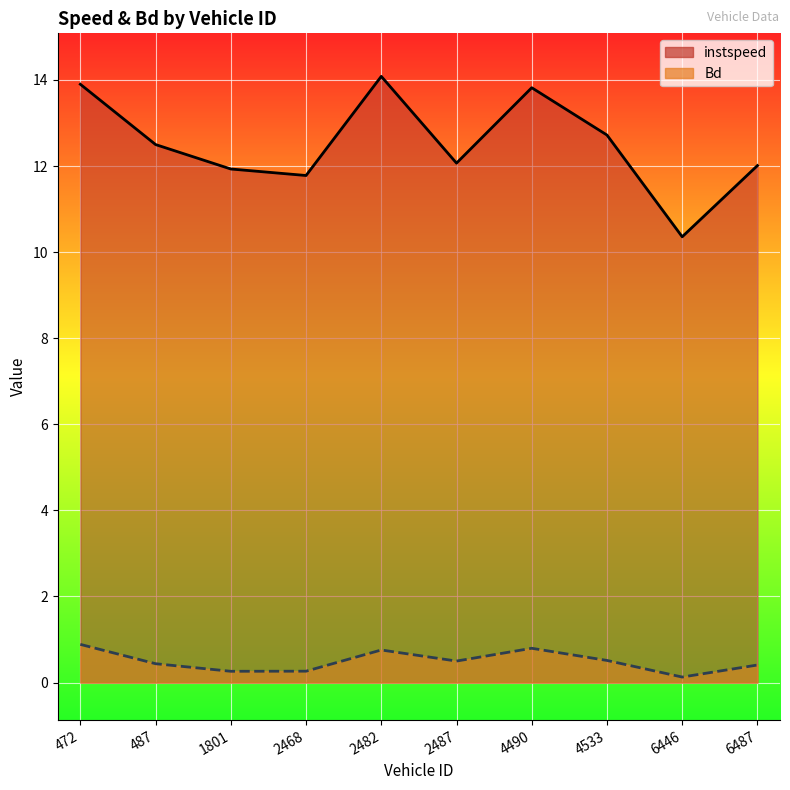

What are all the series names shown in the legend?

instspeed, Bd